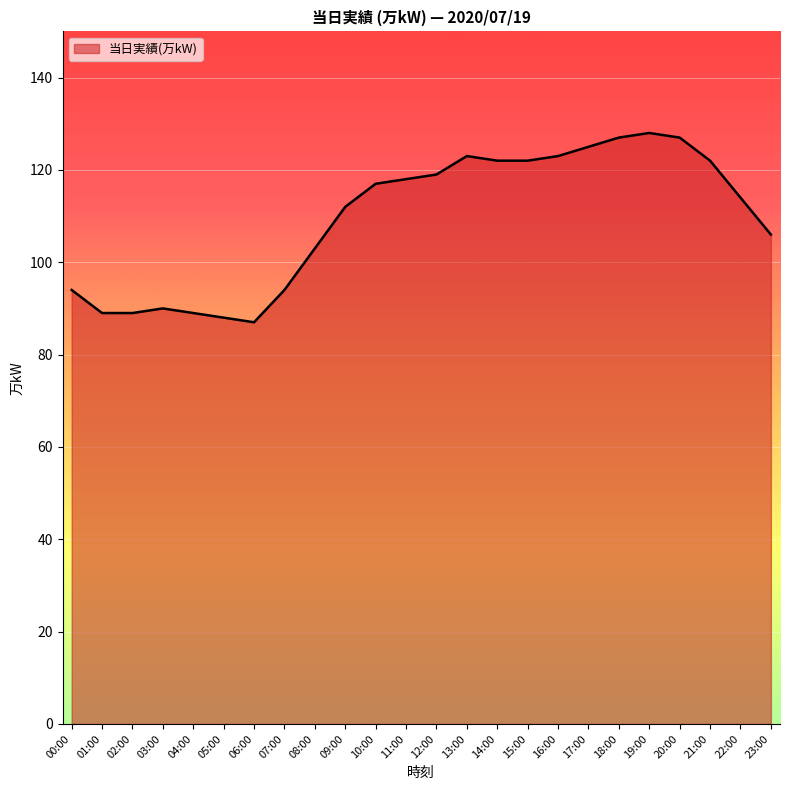

True or false: the data has more than 2 interior local peaks.

True